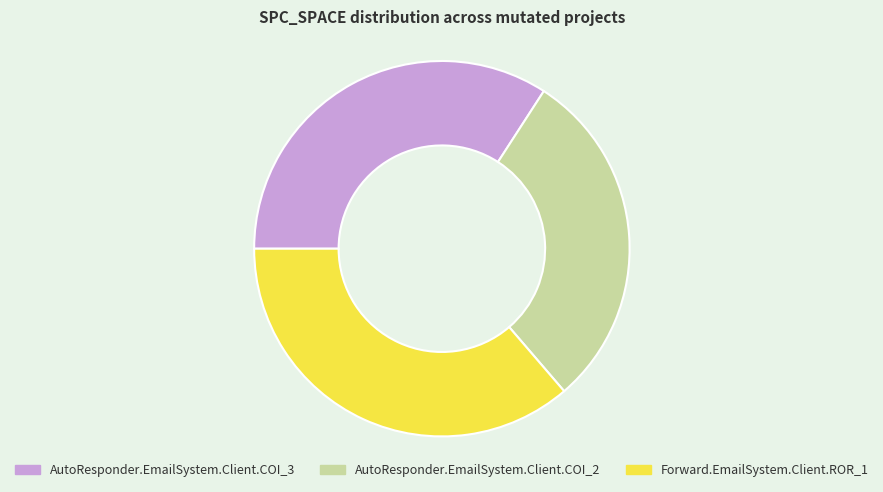

What is the smallest slice in the pie chart?

AutoResponder.EmailSystem.Client.COI_2